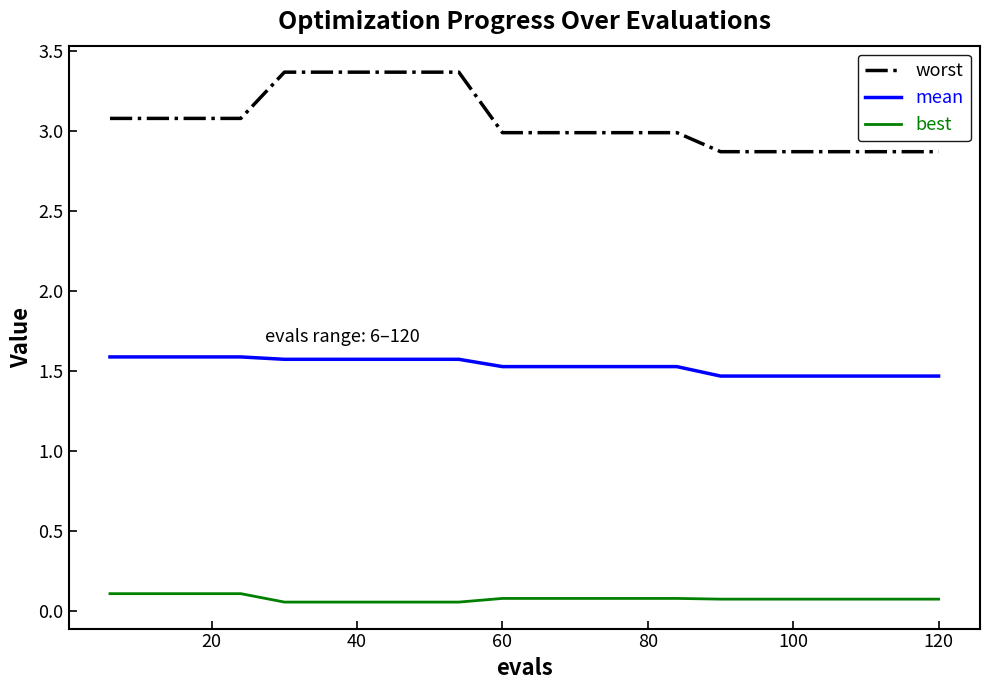

What is the maximum value shown in the chart?

3.4